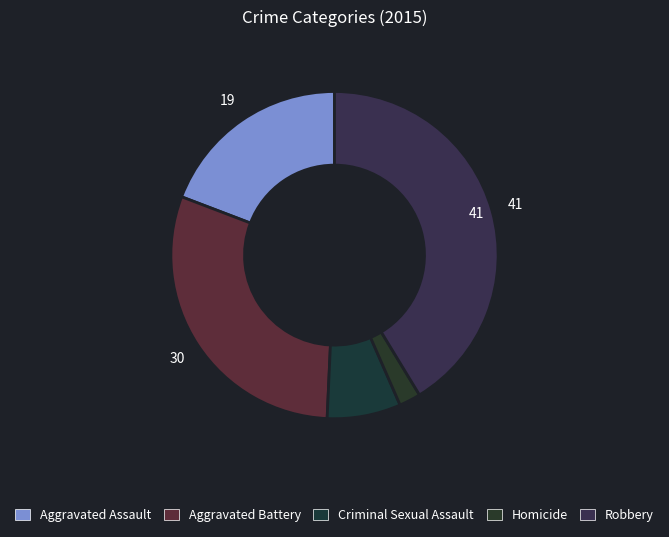

Combined, do Robbery and Criminal Sexual Assault account for over 50%?

No